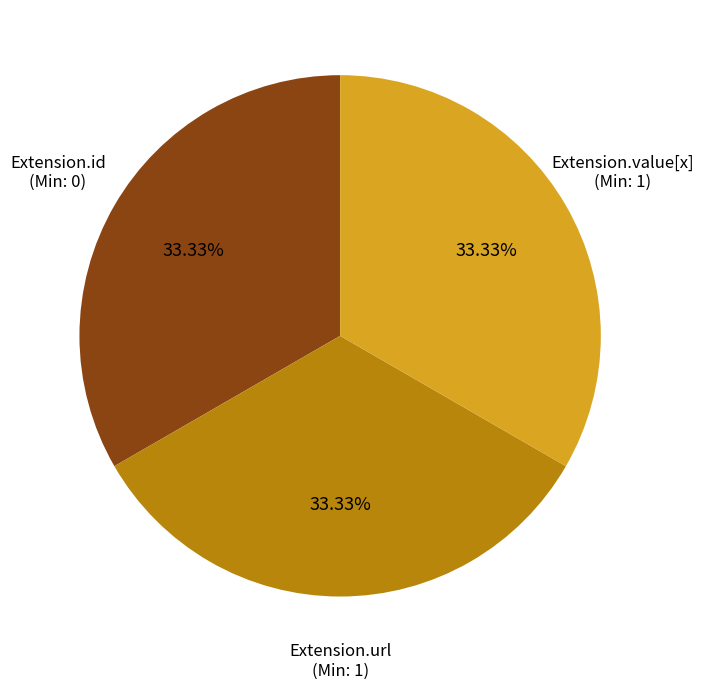

Do Extension.id and Extension.url together represent more than half of the pie?

Yes